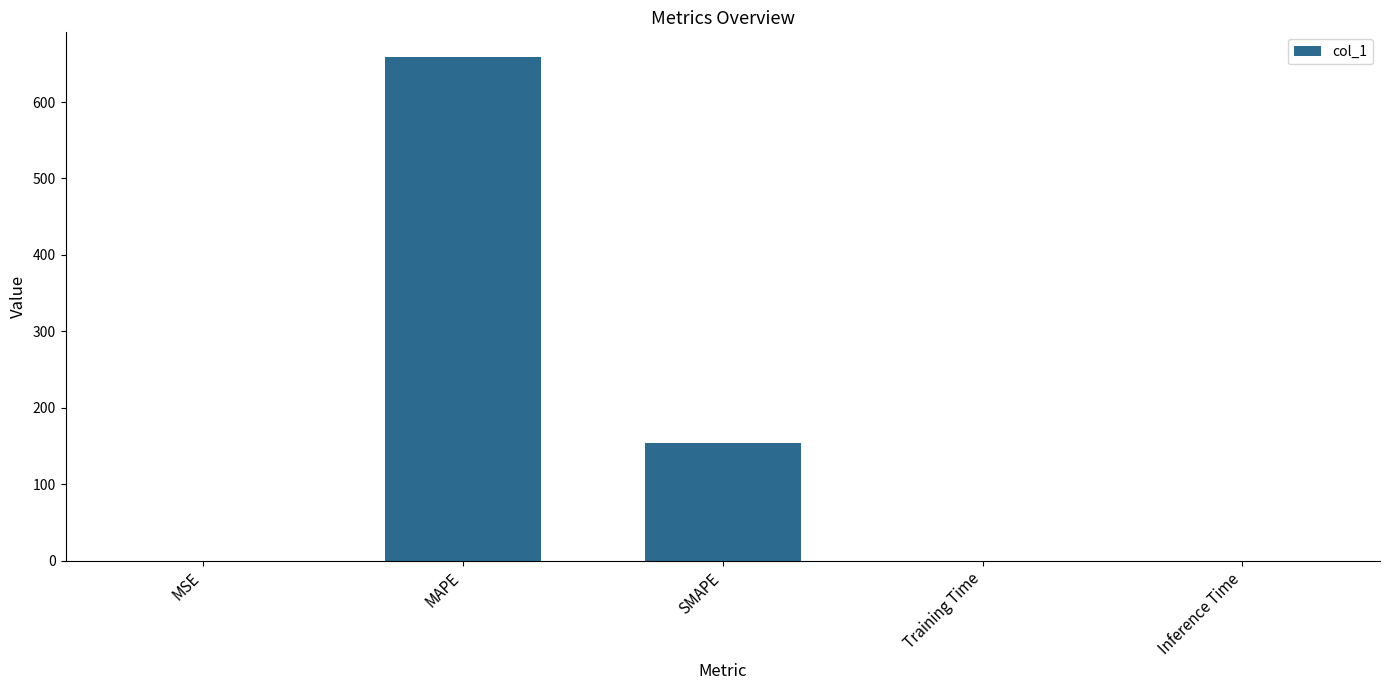

Which category has the highest value across all series?

MAPE